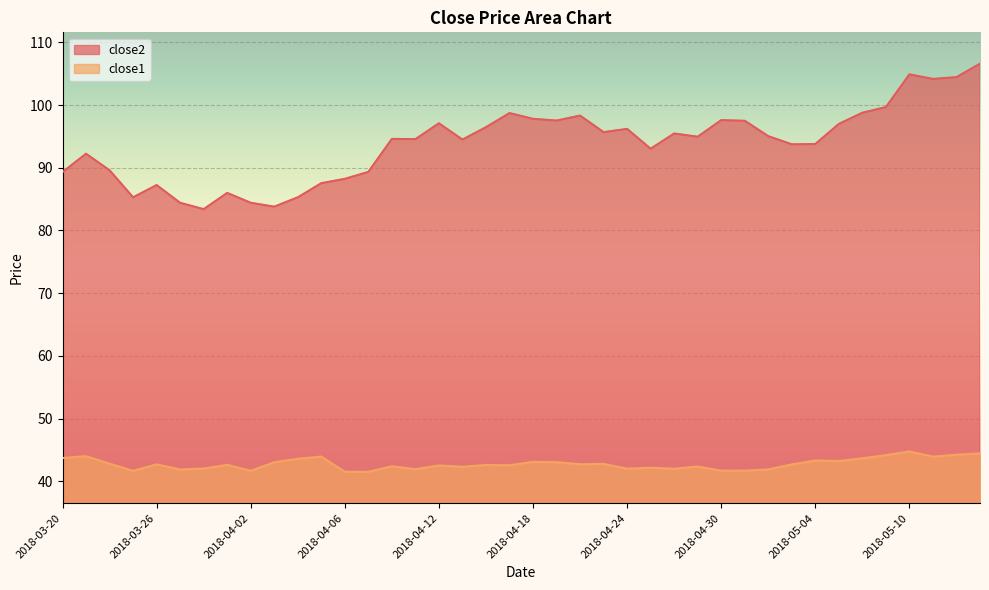

The close1 series shows 42.5 at 2018-04-12. True or false?

True